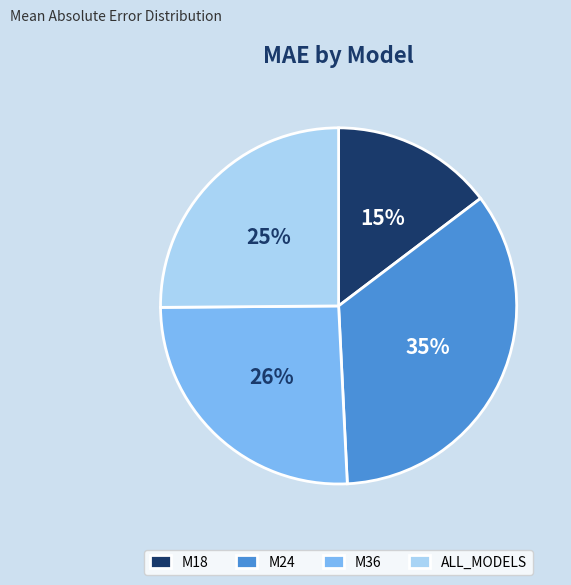

Approximately how many times larger is the value at M18 compared to ALL_MODELS?

0.6